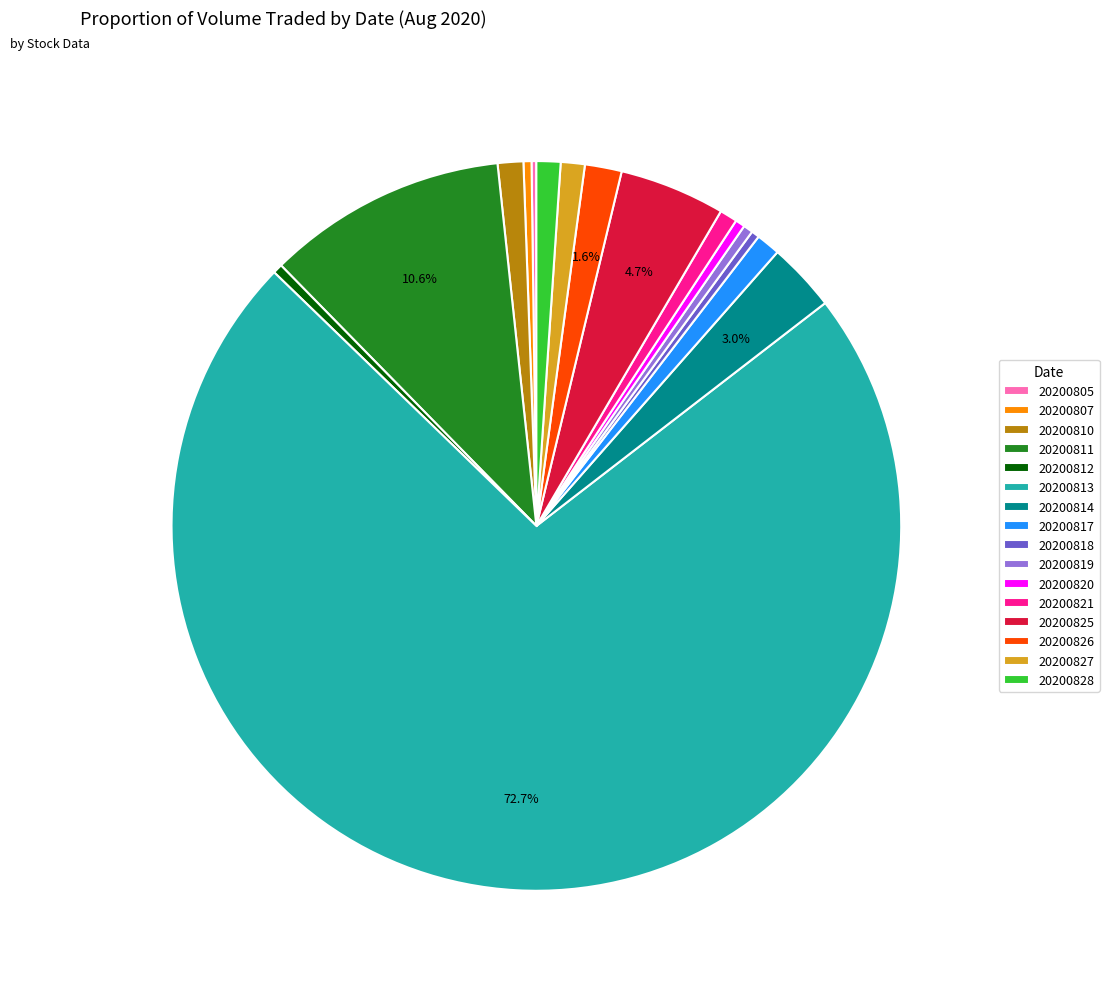

What is the largest slice in the pie chart?

20200813